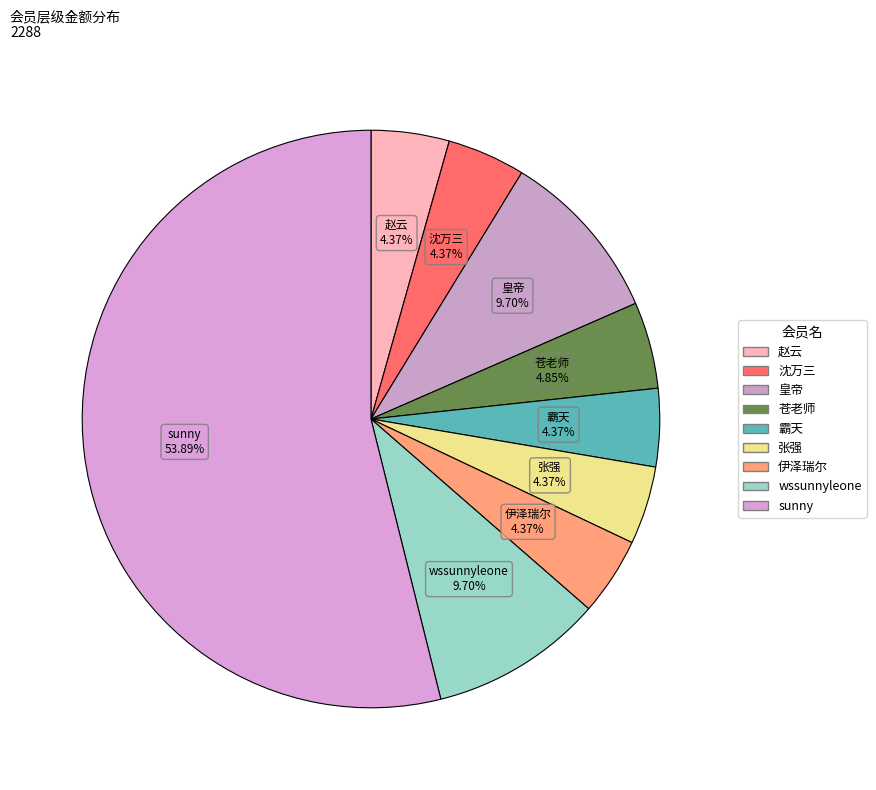

How many segments does this pie chart have?

9